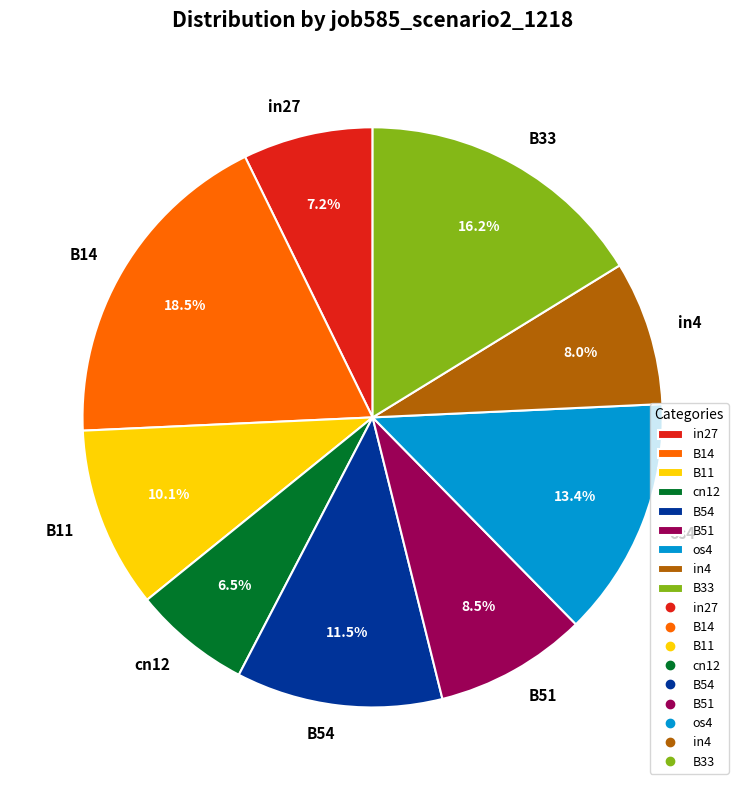

Combined, do B11 and B14 account for over 50%?

No